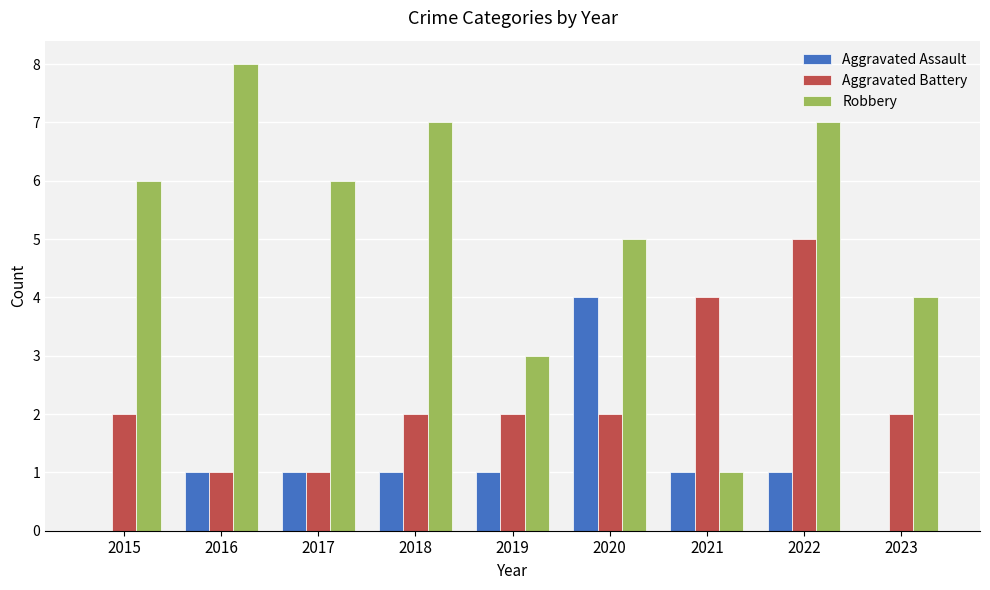

At which category is the sum across all series the highest?

2022